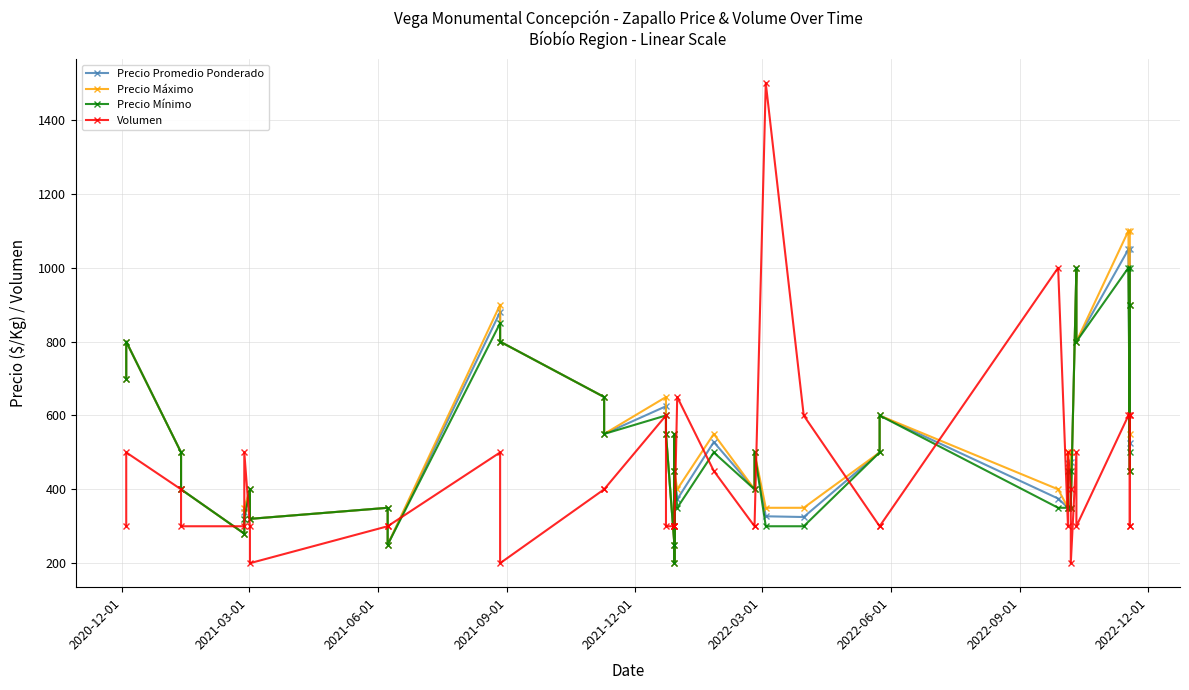

How many values in the Volumen series exceed 300?

18